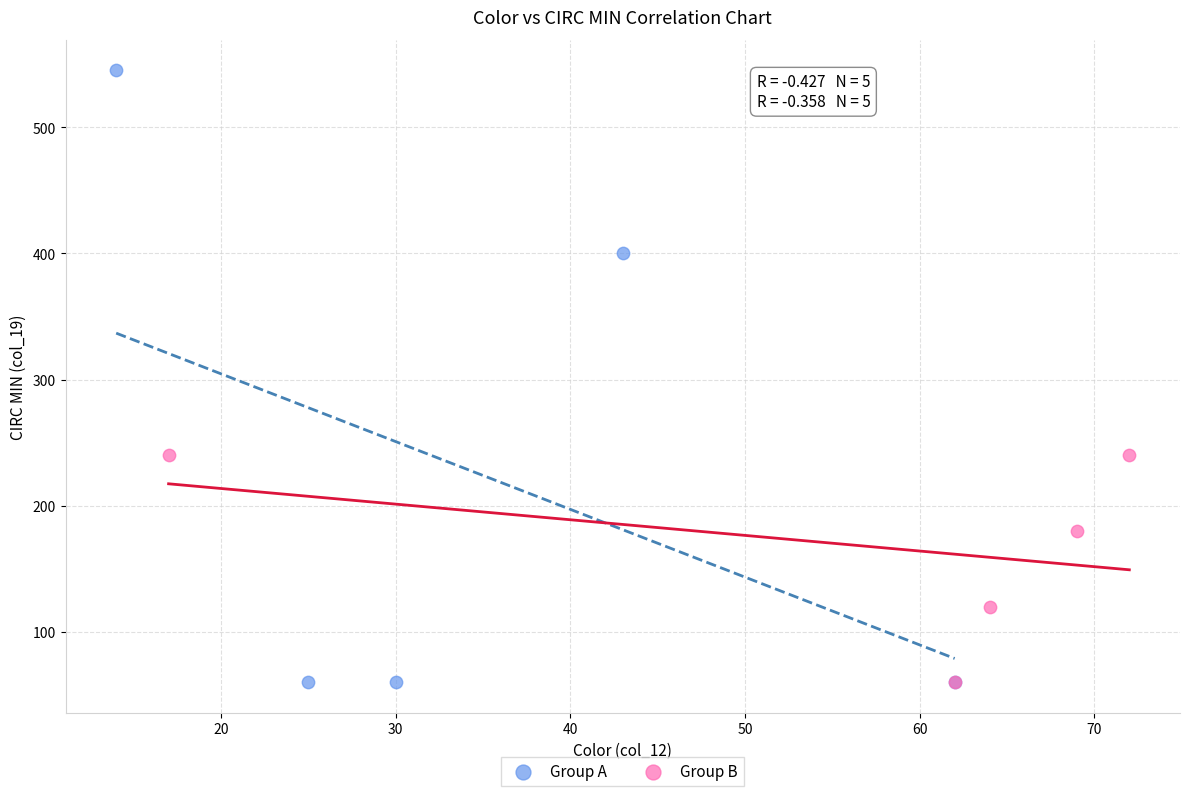

Which series reaches the maximum Y coordinate?

Group A